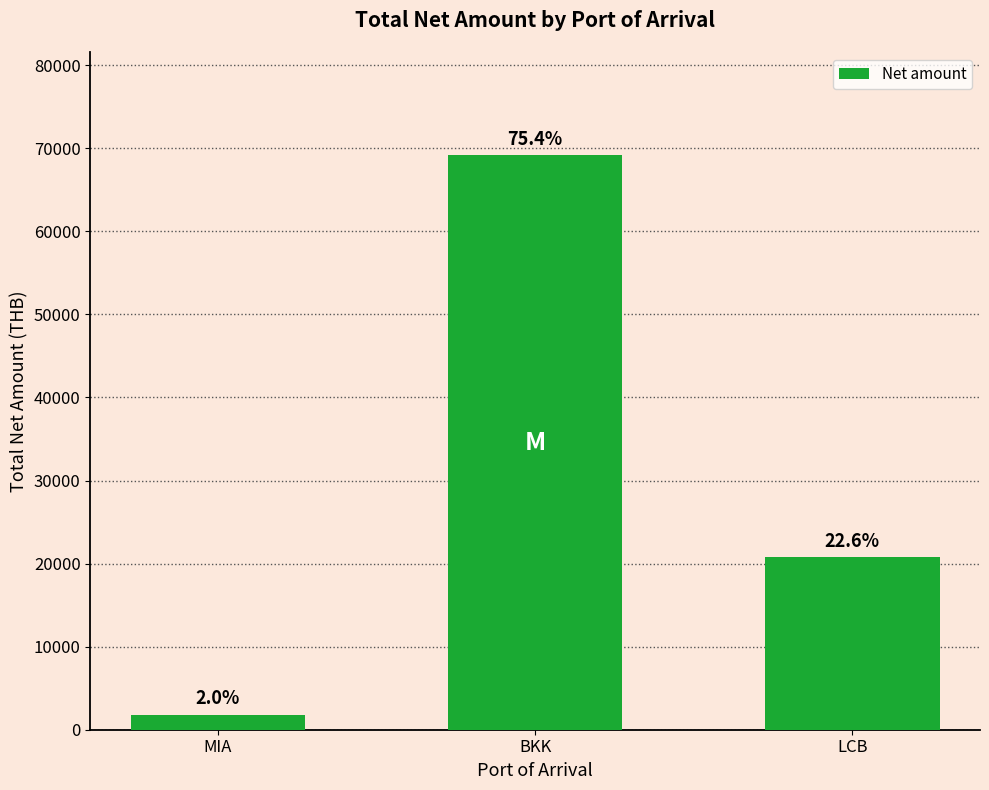

List the labels in order of value, largest first.

BKK, LCB, MIA